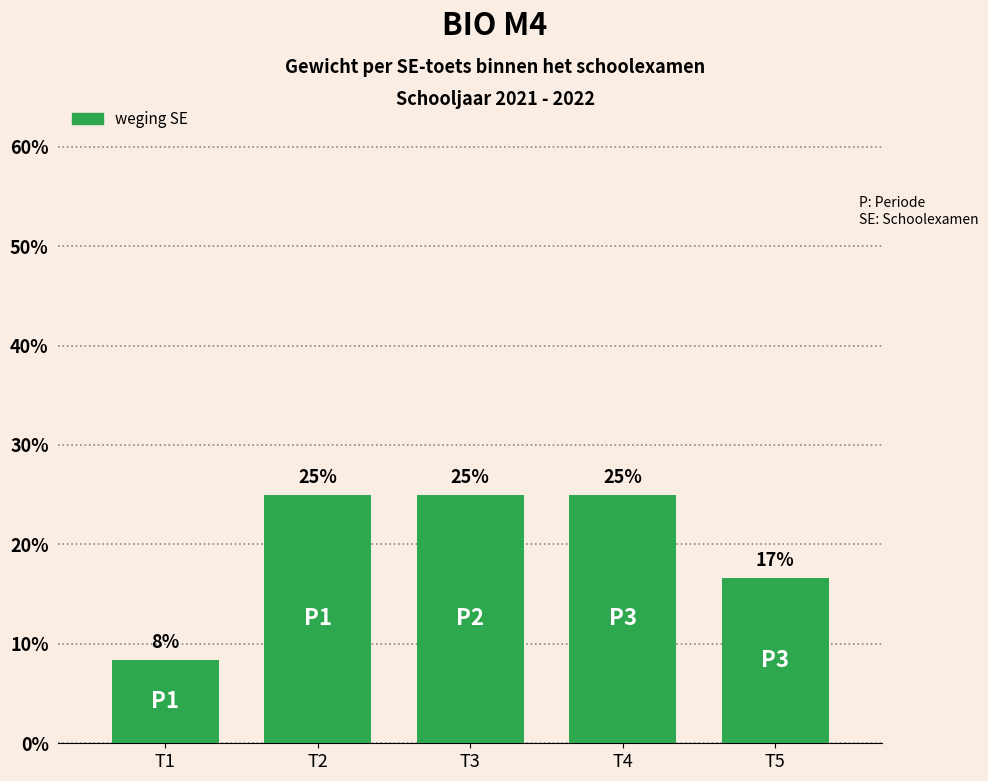

What is the value of the 4th bar from the left?

25.0